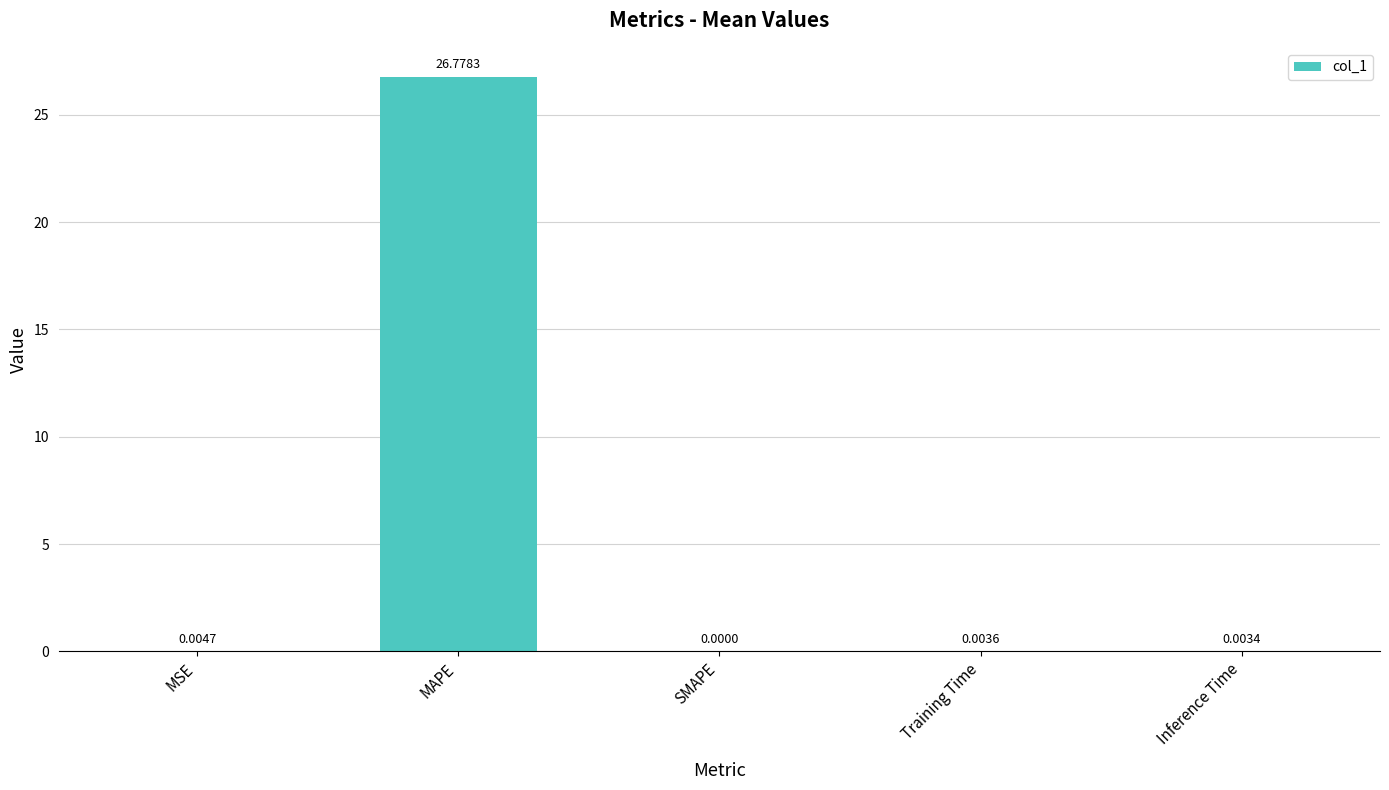

At which label is the value closest to 13?

MSE